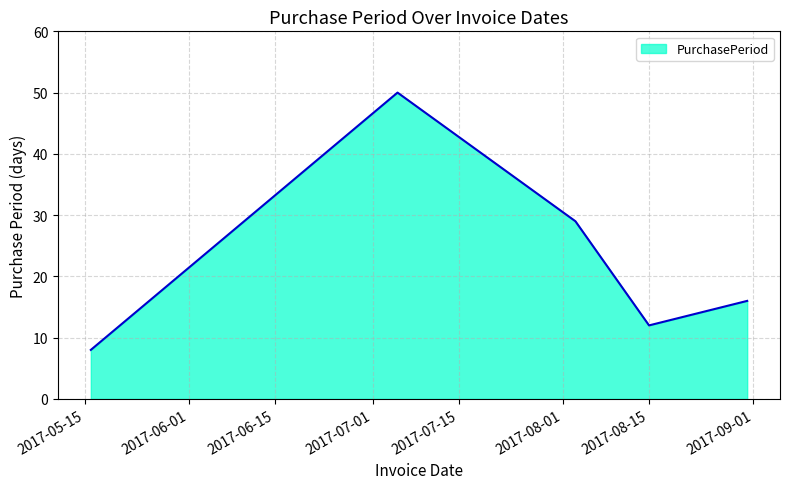

What is the minimum value shown in the chart?

8